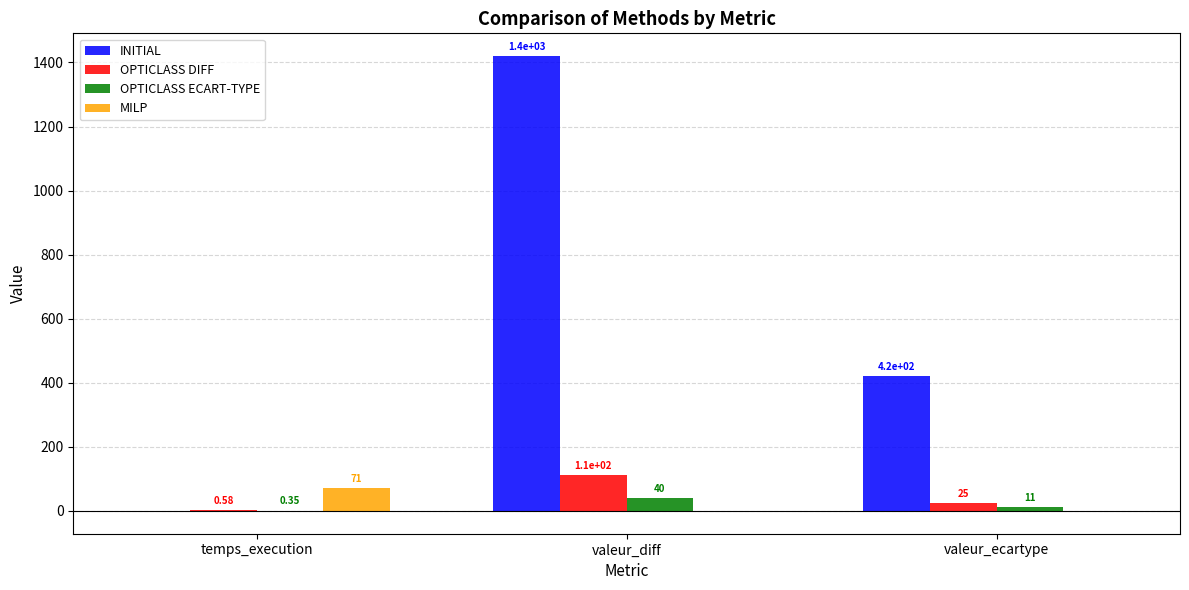

Where is OPTICLASS ECART-TYPE nearest to the value 20?

valeur_ecartype